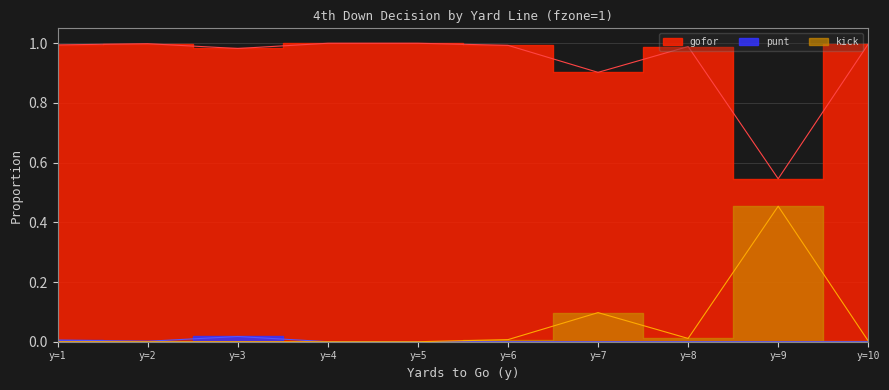

Which has a higher value, y=8 or y=1?

y=1